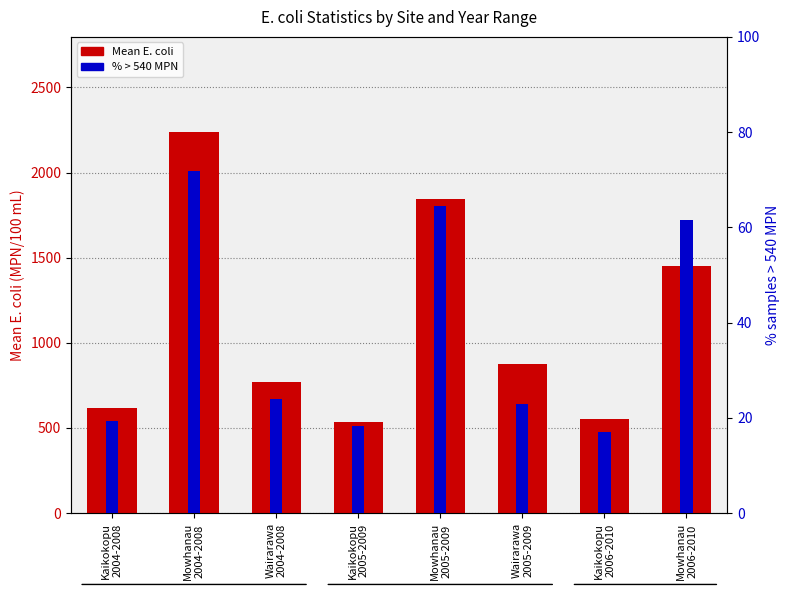

Which category has the lowest value in the Mean E. coli series?

Kaikokopu
2005-2009